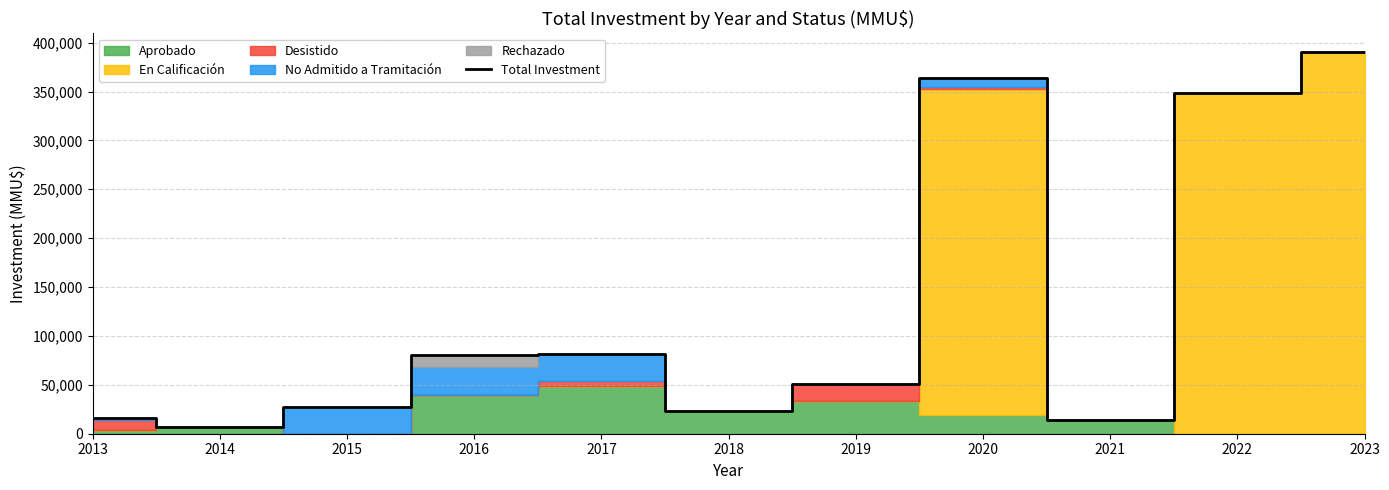

What is the highest value of the Total Investment series?

390000